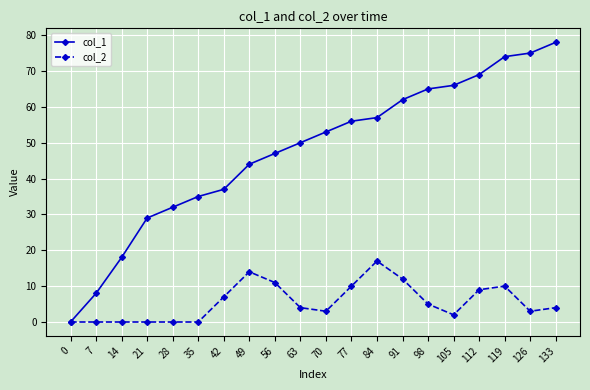

Which series changed the most between 112 and 133?

col_1